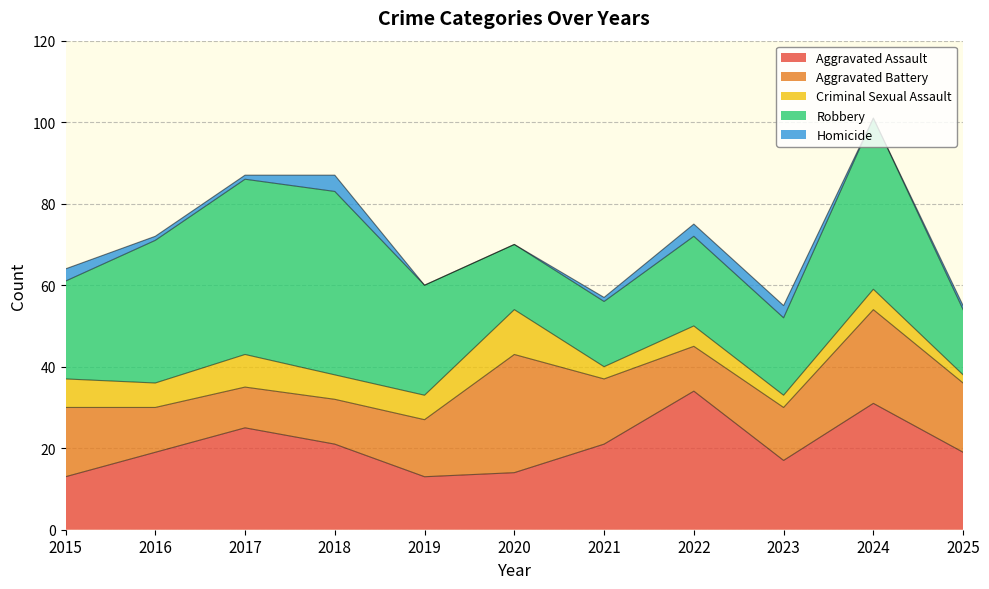

Which category has the highest value in the Criminal Sexual Assault series?

2020